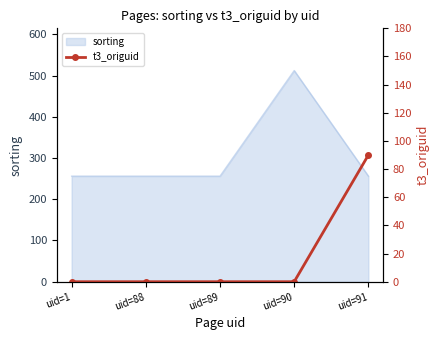

List the labels in order of value, smallest first.

uid=1, uid=88, uid=89, uid=90, uid=91